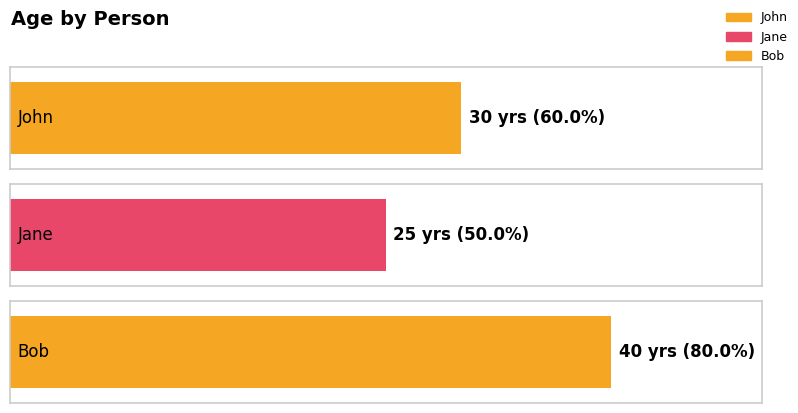

Are the bars horizontal?

Yes